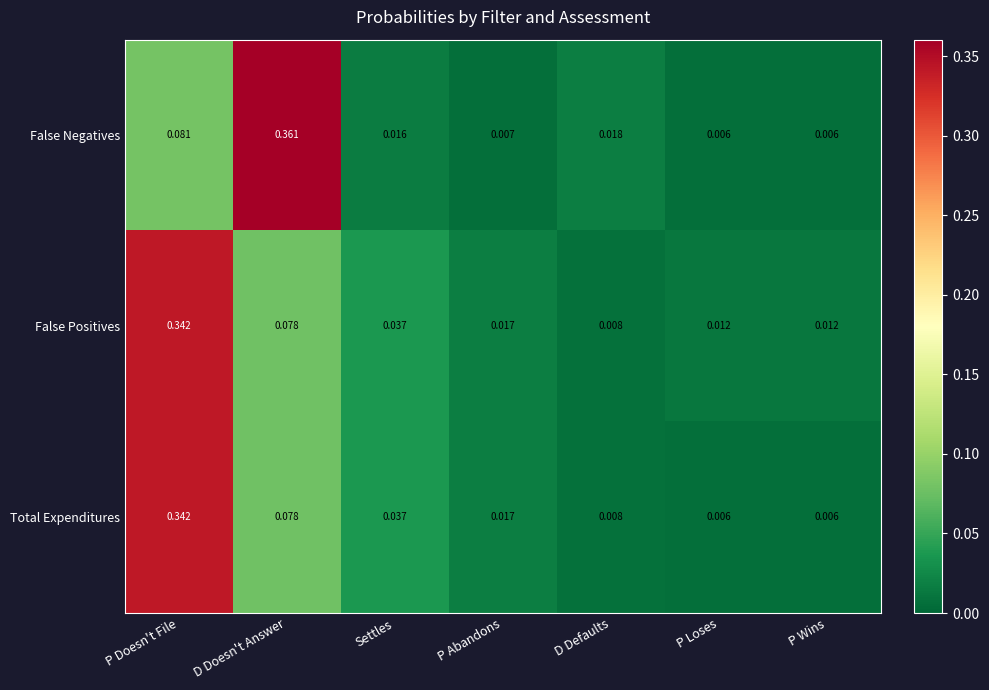

Which series has the largest total across all categories?

False Positives